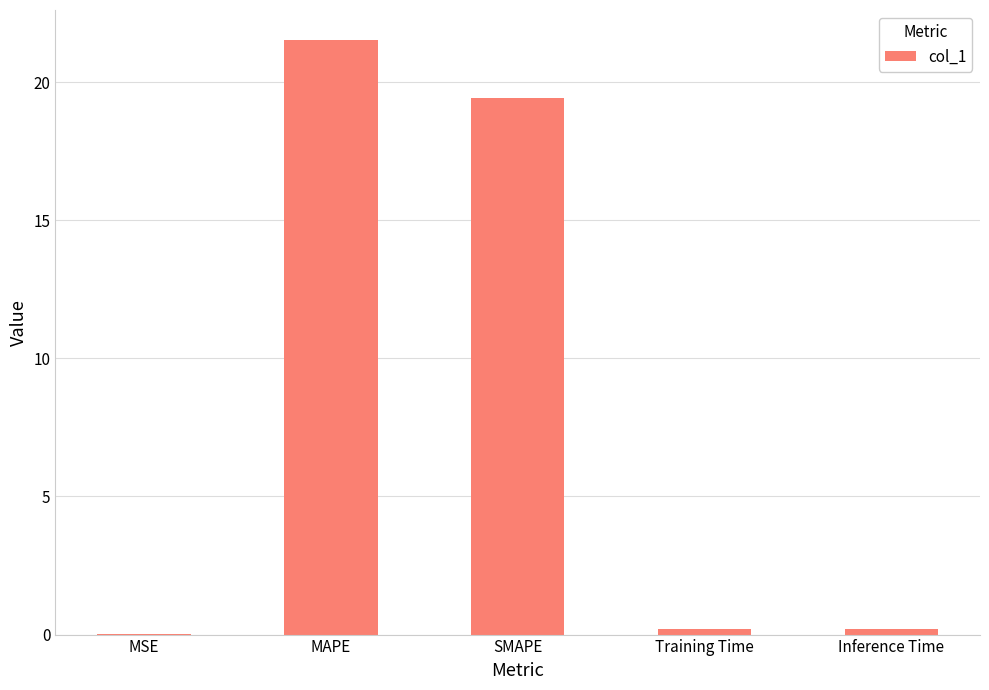

Where is the data nearest to the value 10?

SMAPE